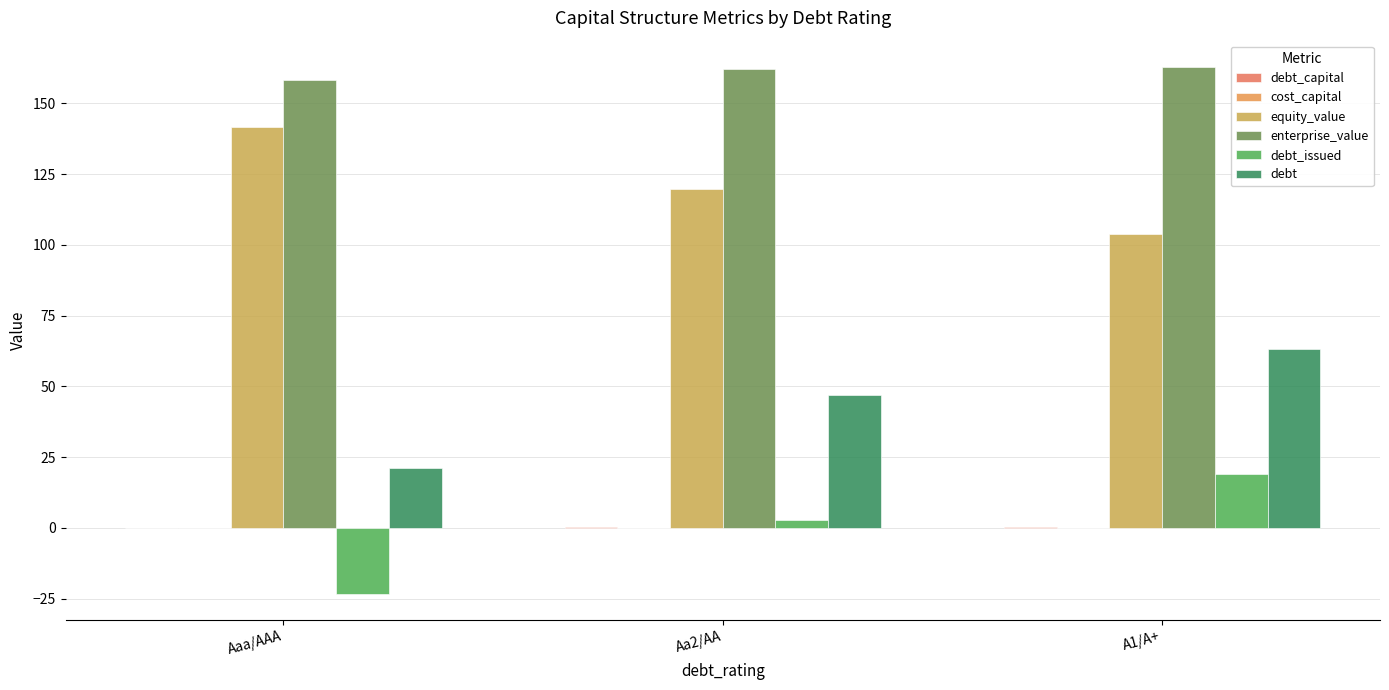

Where is debt_issued nearest to the value -2?

Aa2/AA